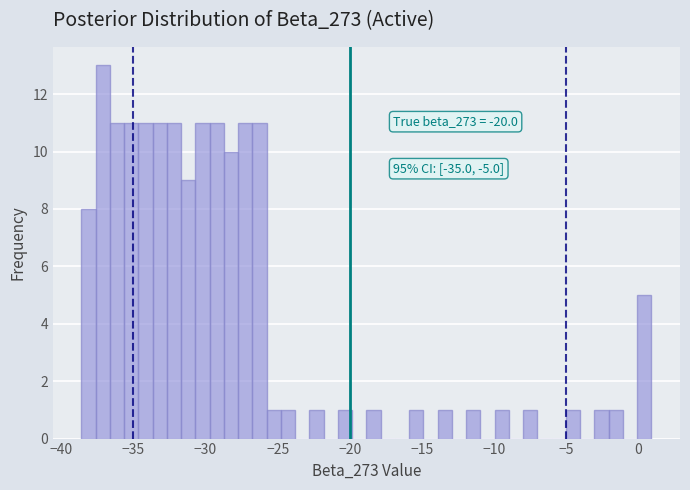

Read against the x-axis, roughly where is the centre of the tallest bar?

-37.0